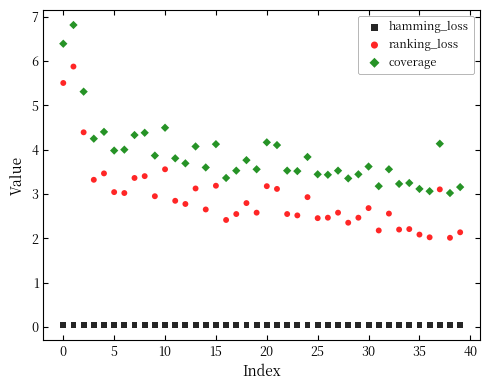

Which series contains the highest Y value?

coverage